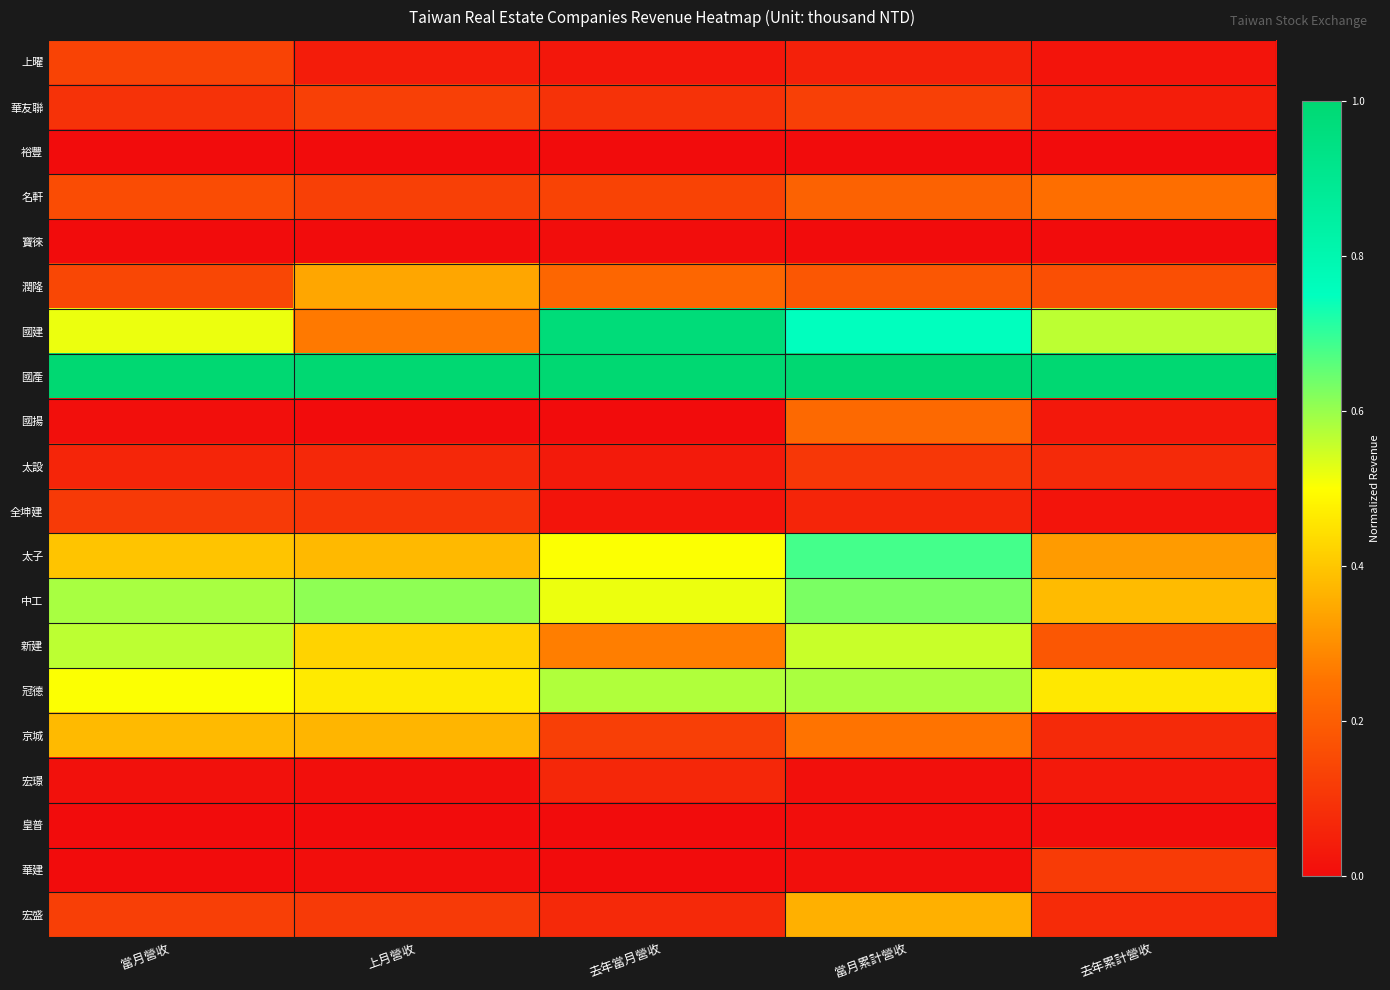

Reading left to right, extract all data points from this chart.

上曜: 當月營收=0.1	上月營收=0.0	去年當月營收=0.0	當月累計營收=0.1	去年累計營收=0.0
華友聯: 當月營收=0.1	上月營收=0.1	去年當月營收=0.1	當月累計營收=0.1	去年累計營收=0.0
裕豐: 當月營收=0.0	上月營收=0.0	去年當月營收=0.0	當月累計營收=0.0	去年累計營收=0.0
名軒: 當月營收=0.2	上月營收=0.1	去年當月營收=0.1	當月累計營收=0.2	去年累計營收=0.2
寶徠: 當月營收=0.0	上月營收=0.0	去年當月營收=0.0	當月累計營收=0.0	去年累計營收=0.0
潤隆: 當月營收=0.1	上月營收=0.3	去年當月營收=0.2	當月累計營收=0.2	去年累計營收=0.2
國建: 當月營收=0.5	上月營收=0.3	去年當月營收=1.0	當月累計營收=0.7	去年累計營收=0.6
國產: 當月營收=1.0	上月營收=1.0	去年當月營收=1.0	當月累計營收=1.0	去年累計營收=1.0
國揚: 當月營收=0.0	上月營收=0.0	去年當月營收=0.0	當月累計營收=0.2	去年累計營收=0.0
太設: 當月營收=0.1	上月營收=0.1	去年當月營收=0.0	當月累計營收=0.1	去年累計營收=0.1
全坤建: 當月營收=0.1	上月營收=0.1	去年當月營收=0.0	當月累計營收=0.1	去年累計營收=0.0
太子: 當月營收=0.4	上月營收=0.4	去年當月營收=0.5	當月累計營收=0.7	去年累計營收=0.3
中工: 當月營收=0.6	上月營收=0.6	去年當月營收=0.5	當月累計營收=0.6	去年累計營收=0.4
新建: 當月營收=0.6	上月營收=0.4	去年當月營收=0.3	當月累計營收=0.6	去年累計營收=0.2
冠德: 當月營收=0.5	上月營收=0.5	去年當月營收=0.6	當月累計營收=0.6	去年累計營收=0.5
京城: 當月營收=0.4	上月營收=0.4	去年當月營收=0.1	當月累計營收=0.3	去年累計營收=0.1
宏璟: 當月營收=0.0	上月營收=0.0	去年當月營收=0.1	當月累計營收=0.0	去年累計營收=0.0
皇普: 當月營收=0.0	上月營收=0.0	去年當月營收=0.0	當月累計營收=0.0	去年累計營收=0.0
華建: 當月營收=0.0	上月營收=0.0	去年當月營收=0.0	當月累計營收=0.0	去年累計營收=0.1
宏盛: 當月營收=0.1	上月營收=0.1	去年當月營收=0.1	當月累計營收=0.4	去年累計營收=0.1